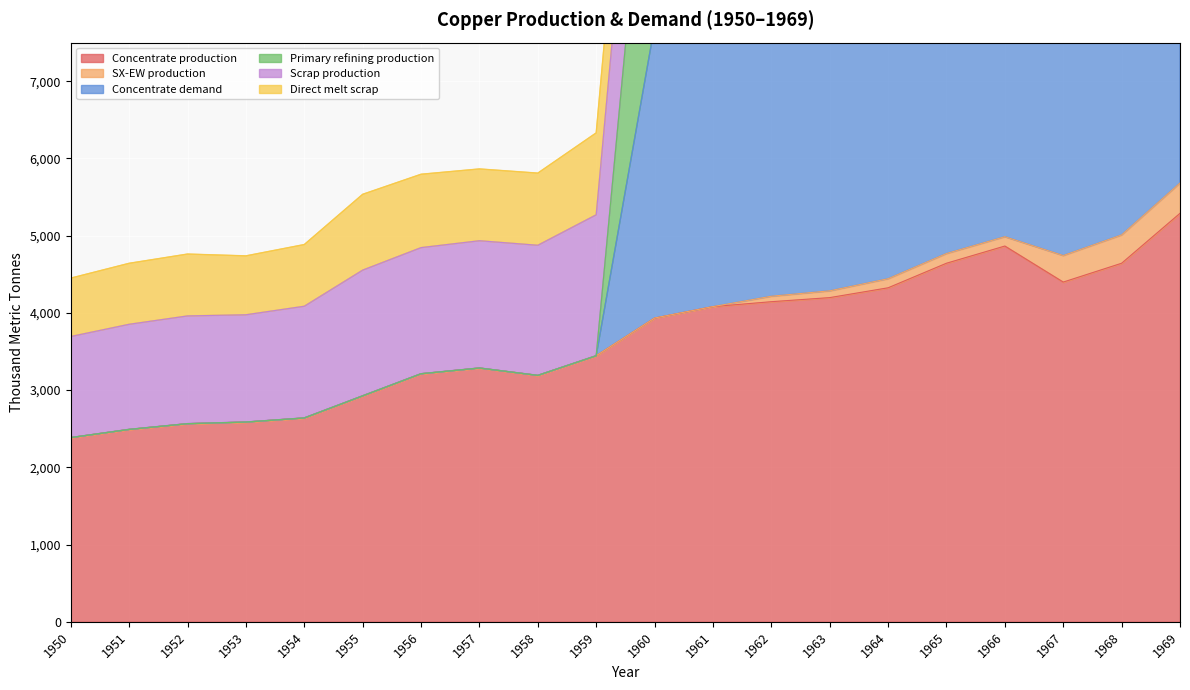

The Concentrate production series shows 6623.9 at 1961. True or false?

False